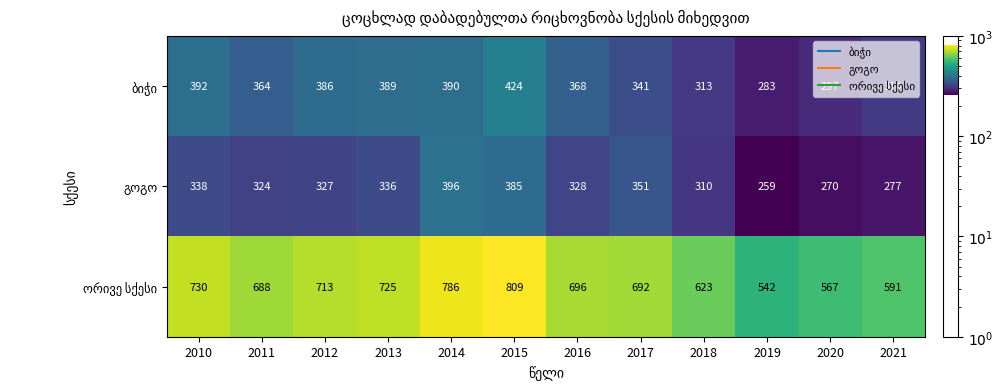

What is the total value across all series at 2014?

1572